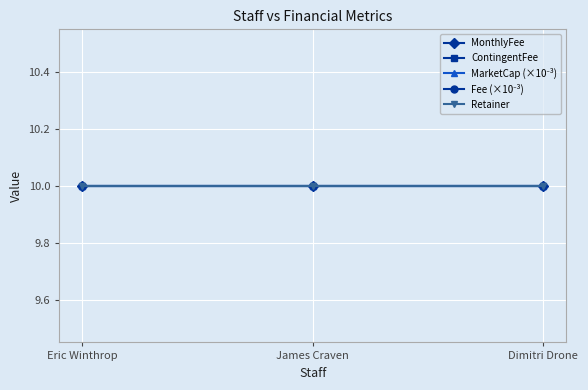

Is the value of Retainer at Eric Winthrop greater than the value of MonthlyFee at James Craven?

No